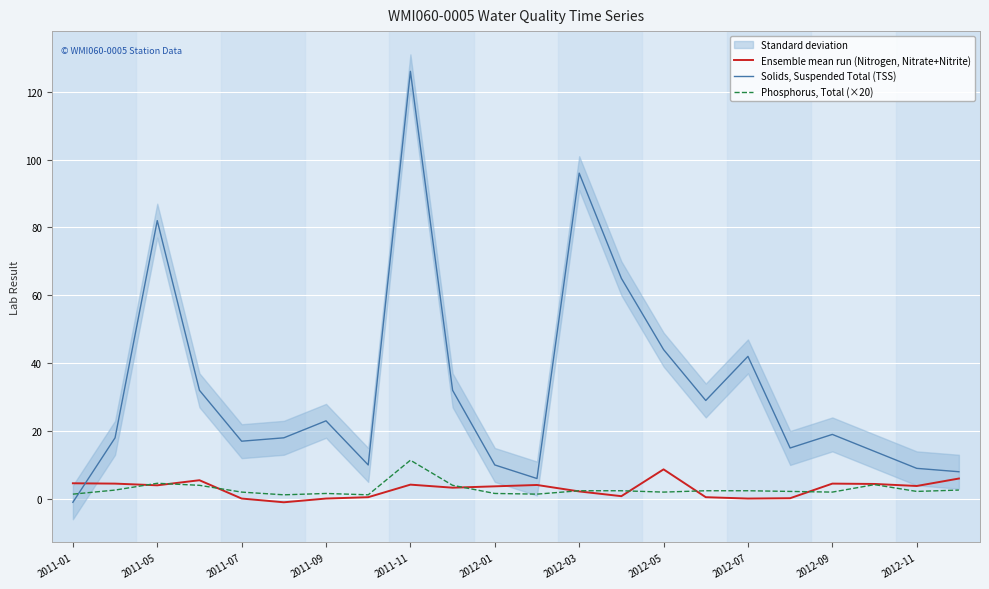

Rank the series by their maximum value, from lowest to highest.

Ensemble mean run (Nitrogen, Nitrate+Nitrite), Phosphorus, Total (×20), Solids, Suspended Total (TSS)